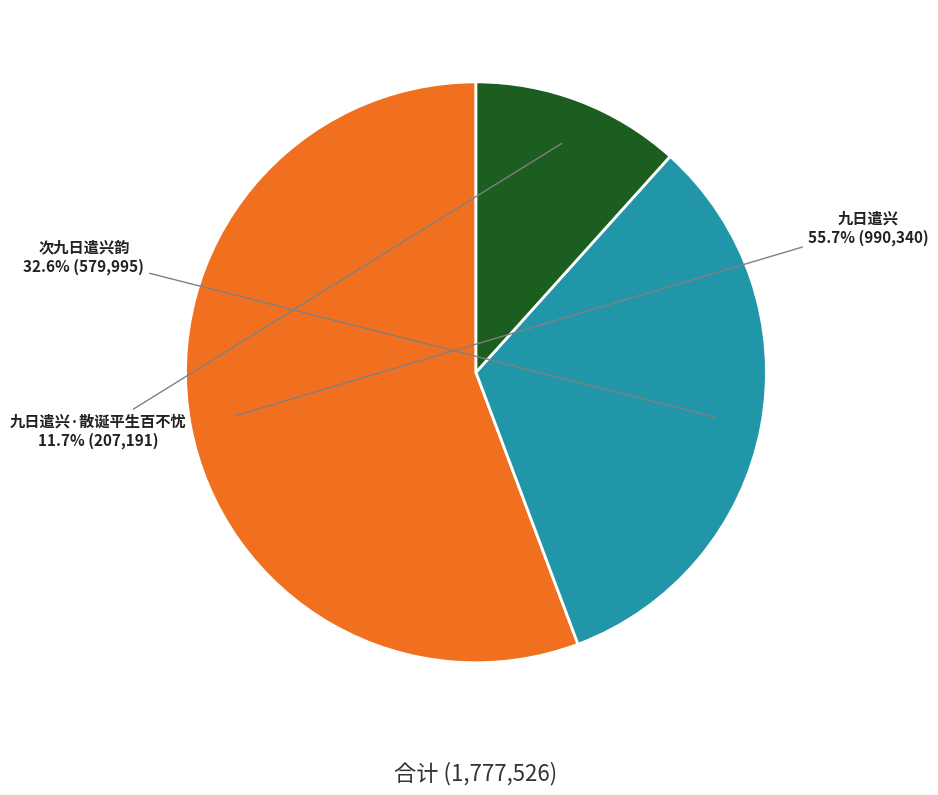

What is the largest slice in the pie chart?

九日遣兴